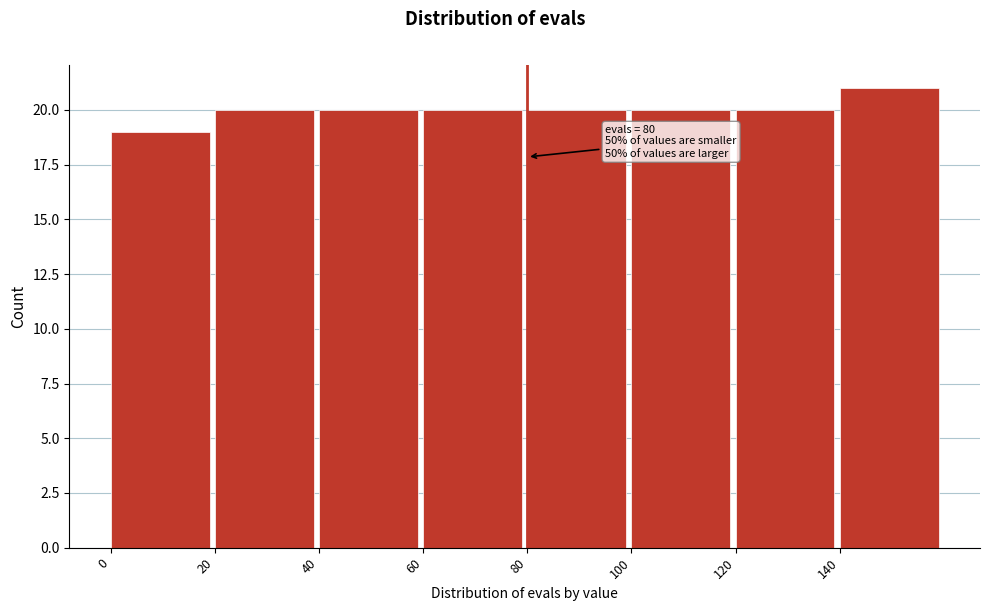

Over which range of the x-axis is the bar tallest?

140 to 160